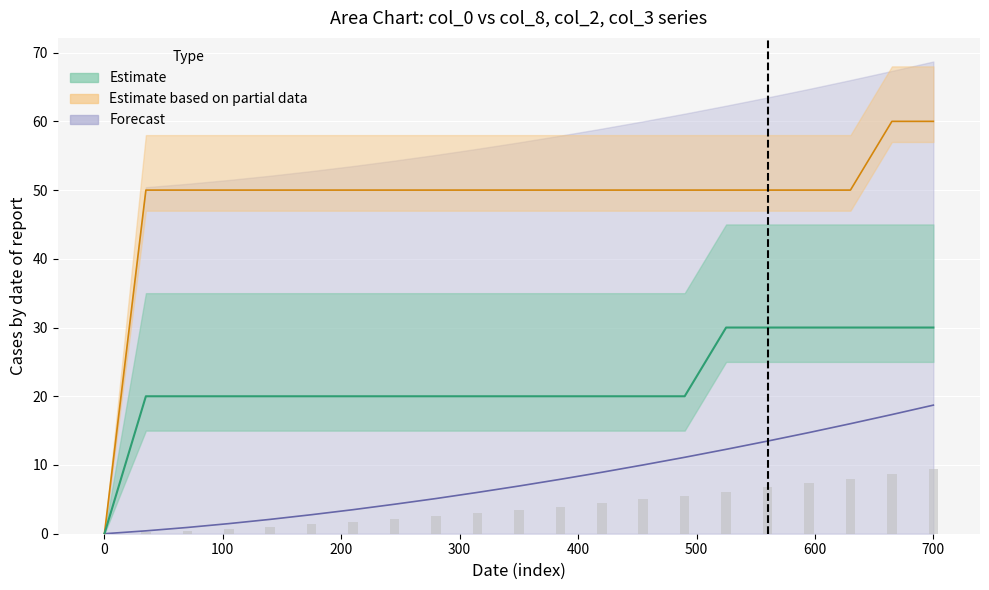

At how many categories does at least one series exceed 52?

2